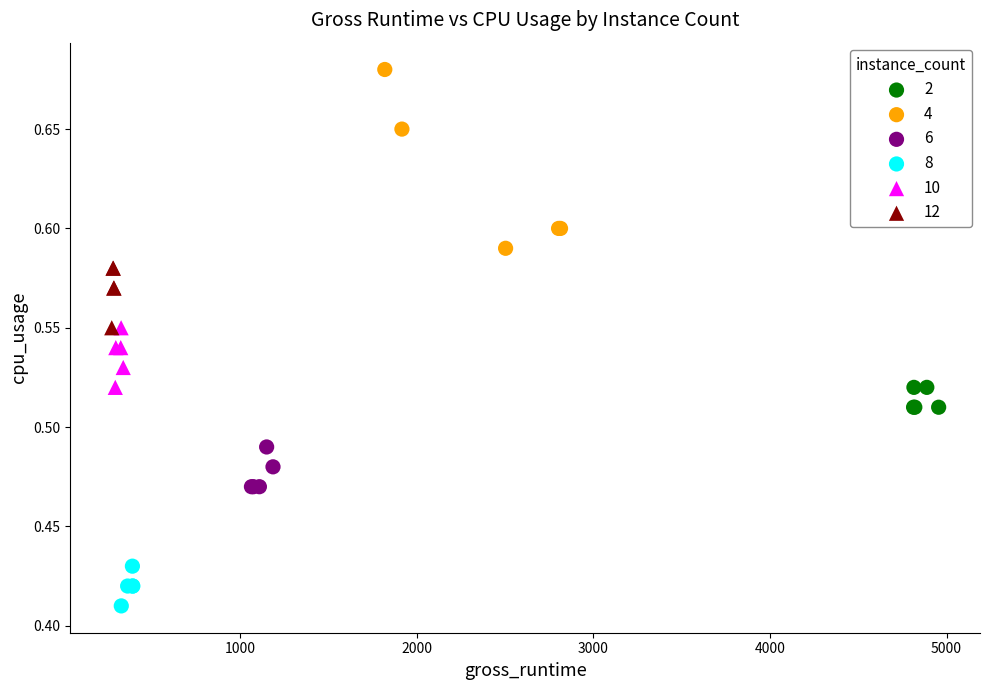

Which series has the largest Y range (max minus min)?

4